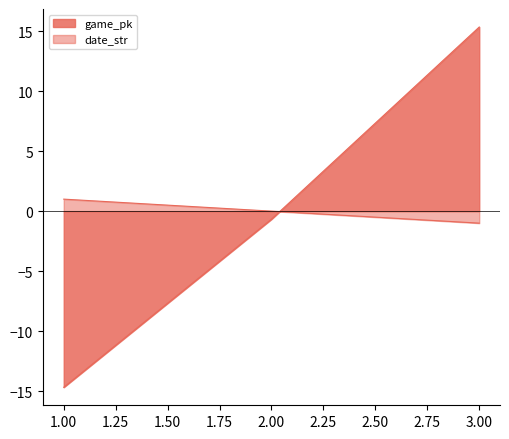

What is the maximum value shown in the chart?

15.3